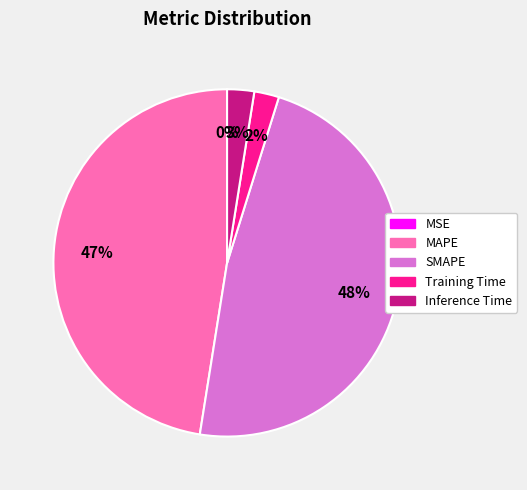

To the nearest percent, what percentage of the pie is MAPE?

47%